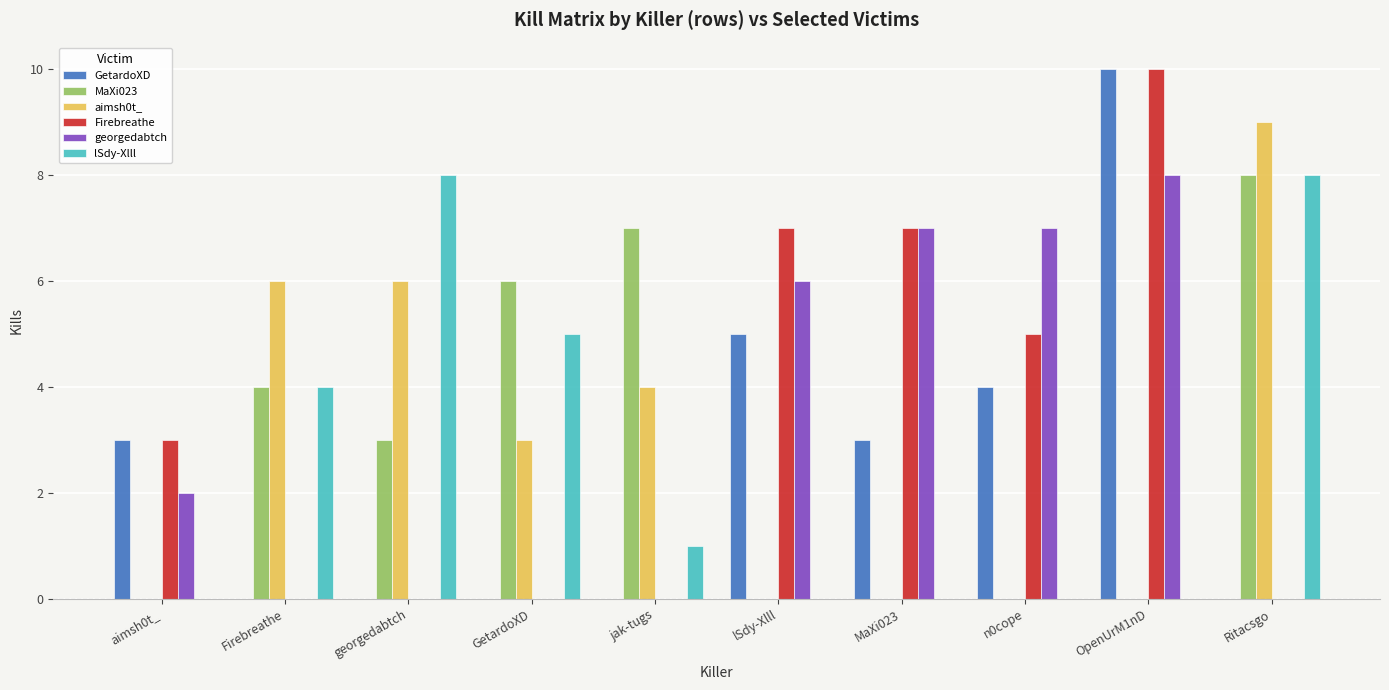

Reading left to right, what are all the values shown in this chart?

GetardoXD: 3	0	0	0	0	5	3	4	10	0
MaXi023: 0	4	3	6	7	0	0	0	0	8
aimsh0t_: 0	6	6	3	4	0	0	0	0	9
Firebreathe: 3	0	0	0	0	7	7	5	10	0
georgedabtch: 2	0	0	0	0	6	7	7	8	0
lSdy-Xlll: 0	4	8	5	1	0	0	0	0	8